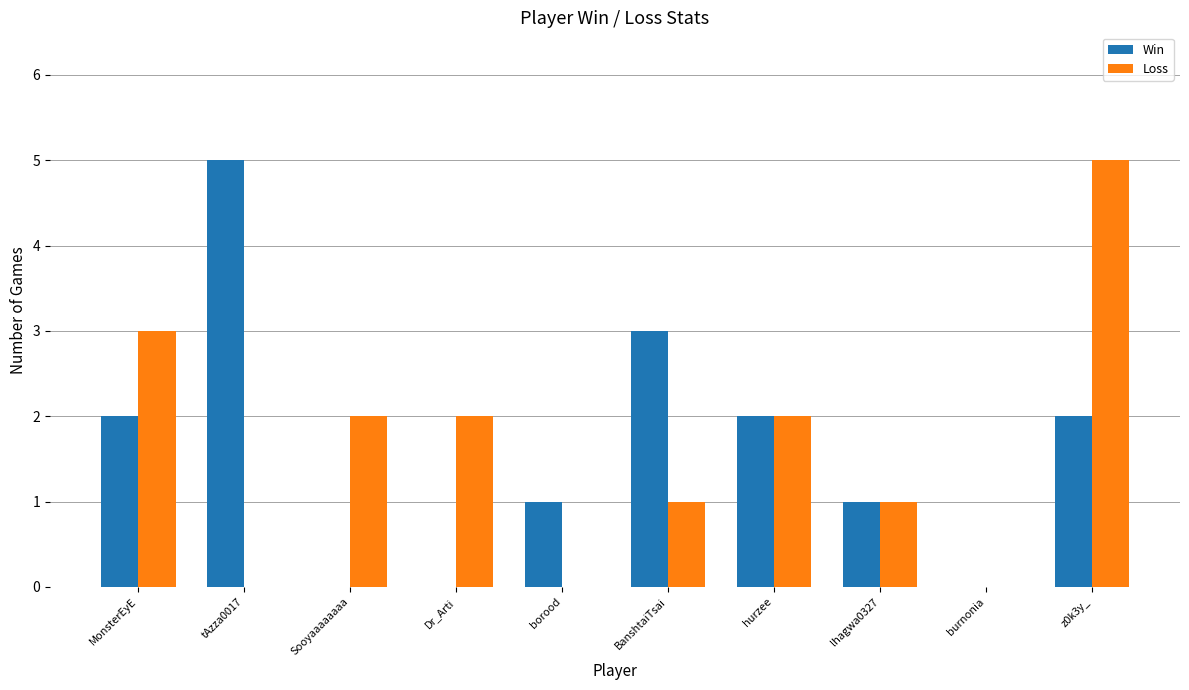

What are all the series names shown in the legend?

Win, Loss